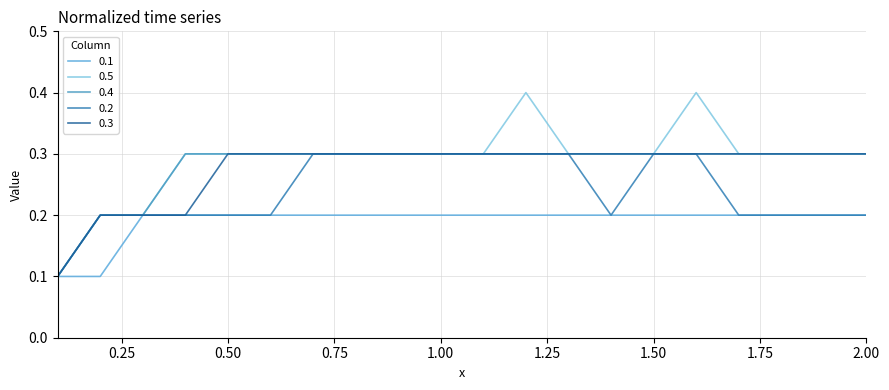

What is the label of the 5th point from the left?

0.5